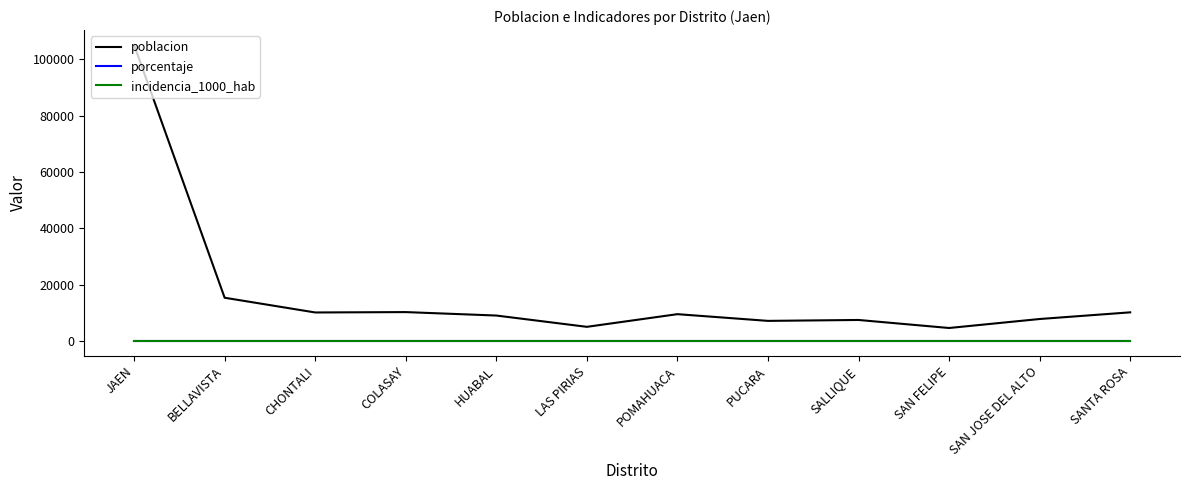

Between HUABAL and SANTA ROSA, which series saw the biggest shift?

poblacion